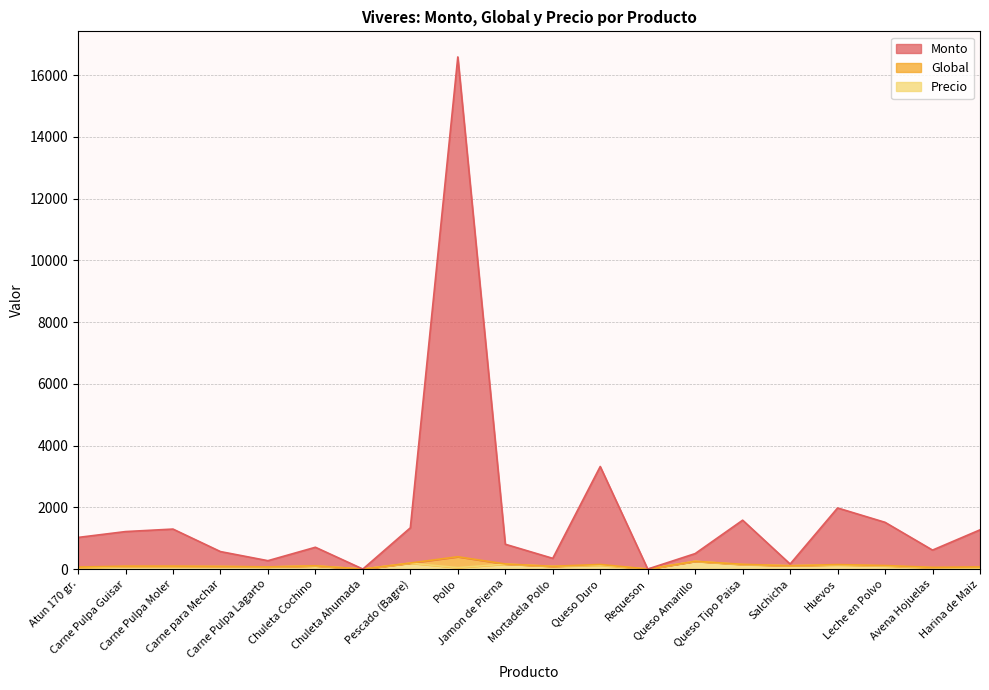

True or false: Monto and Precio intersect in this chart.

False